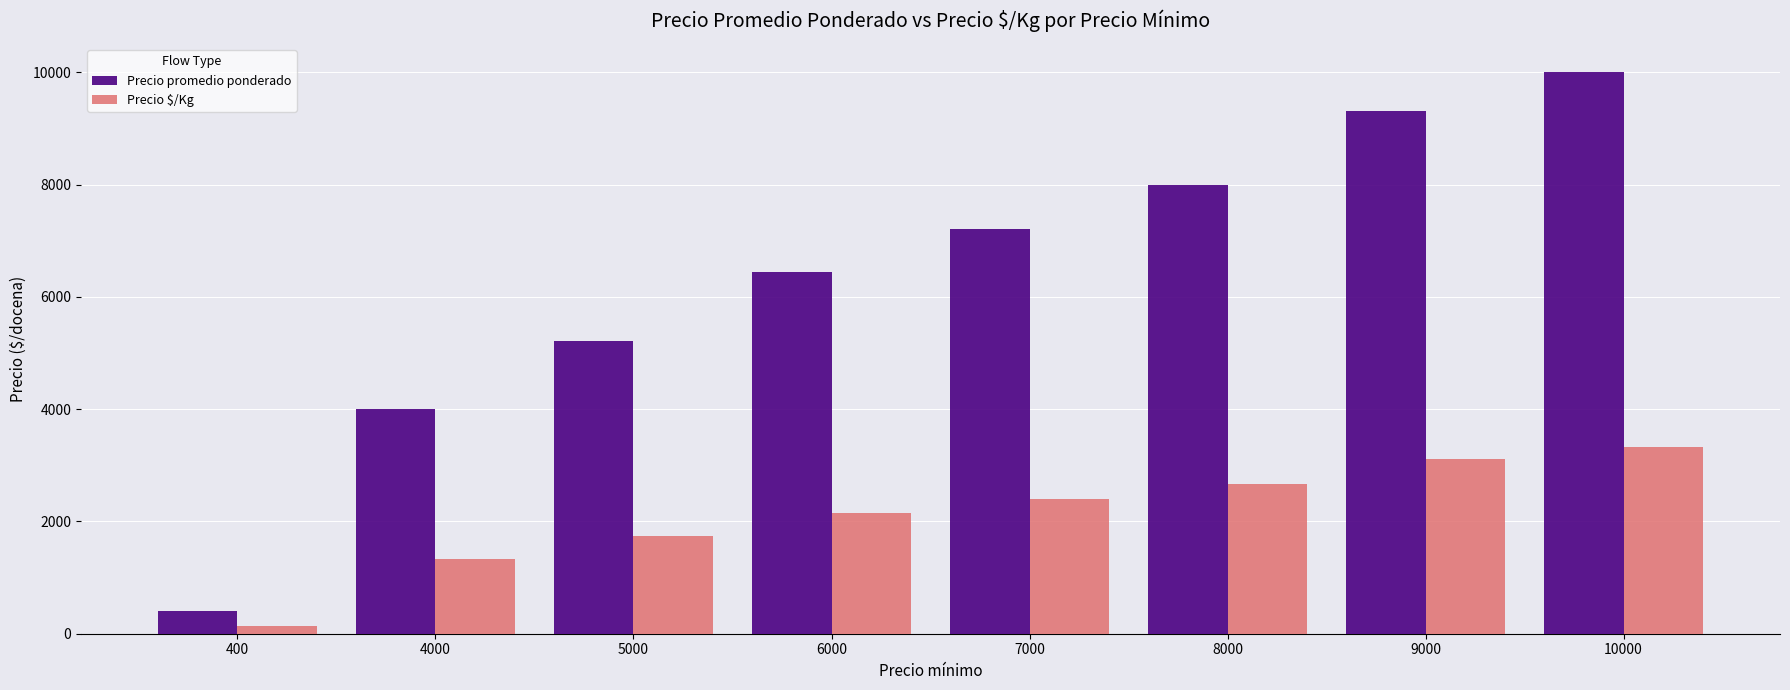

Which category has the lowest value across all series?

400